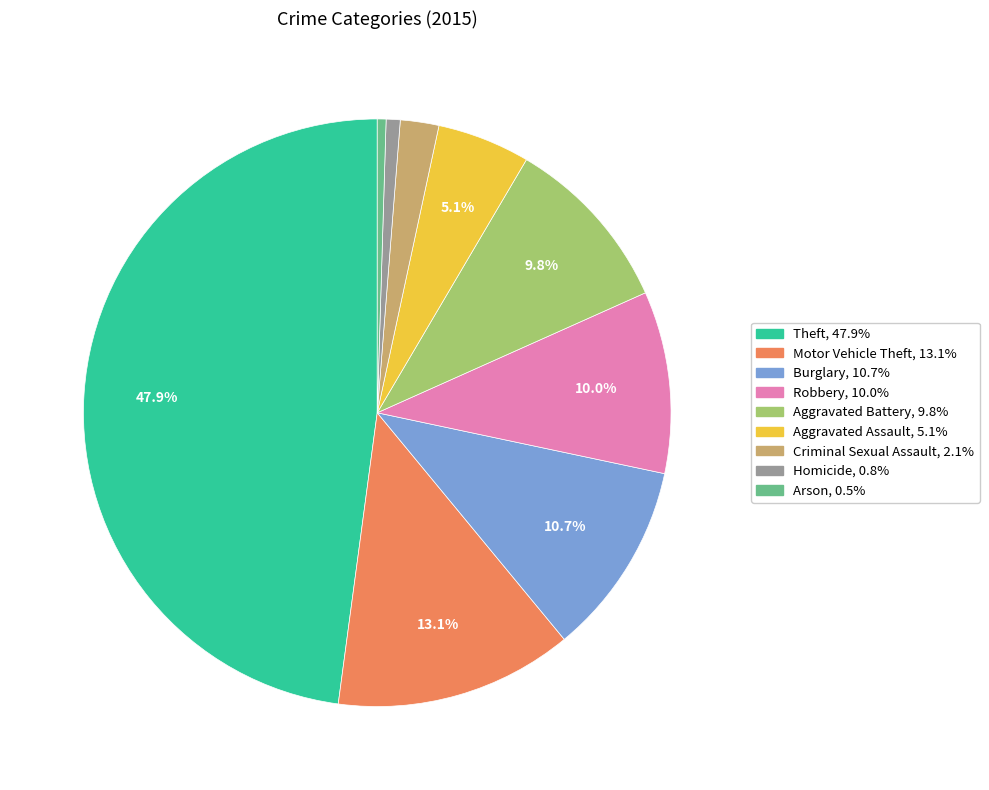

Is it true that Motor Vehicle Theft is 13% of the pie?

True